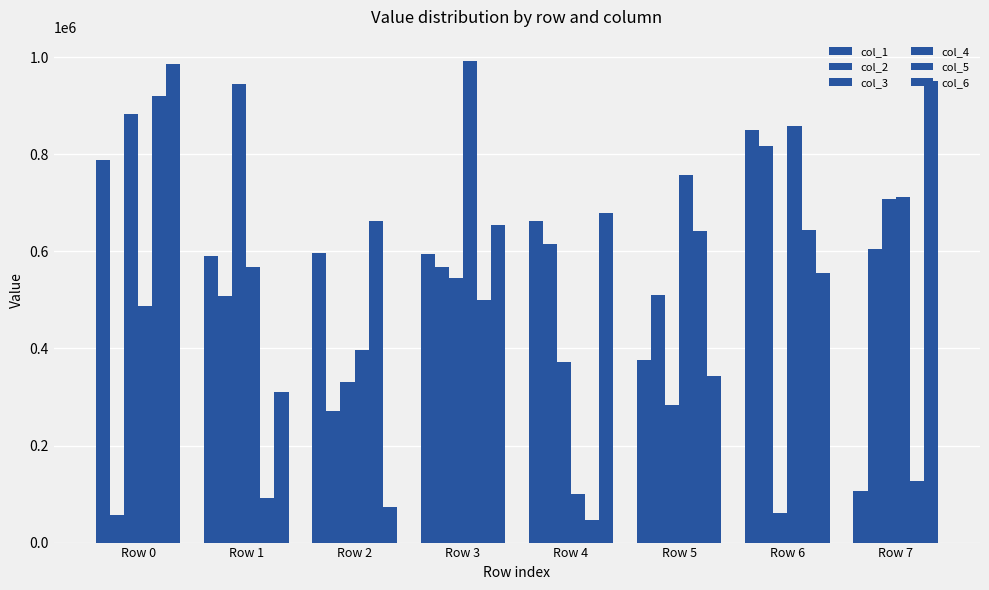

What is the spread (max minus min) of values at Row 5?

474424